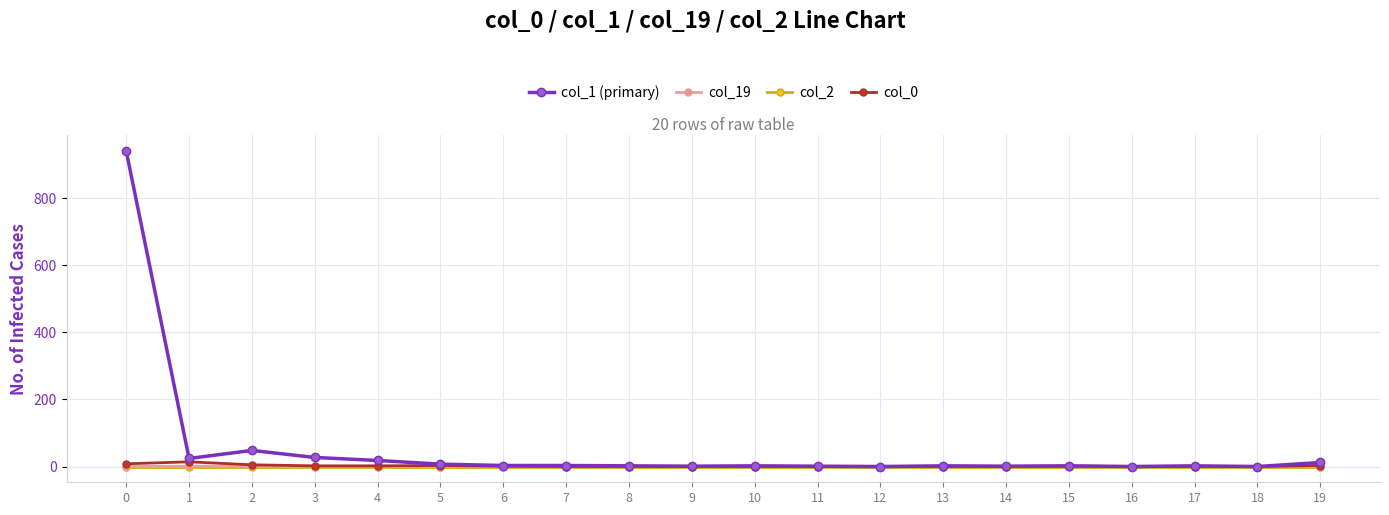

Does the chart have visible grid lines?

Yes